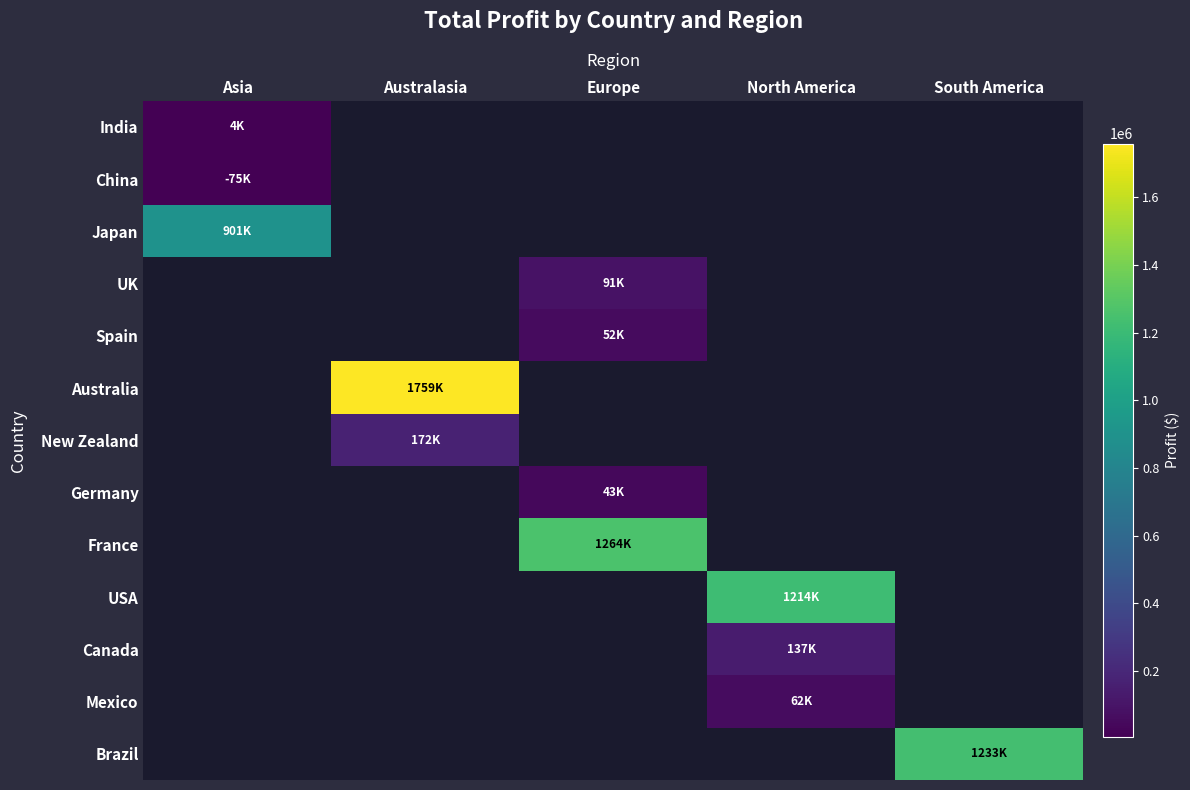

At how many categories does at least one series exceed 552293?

5